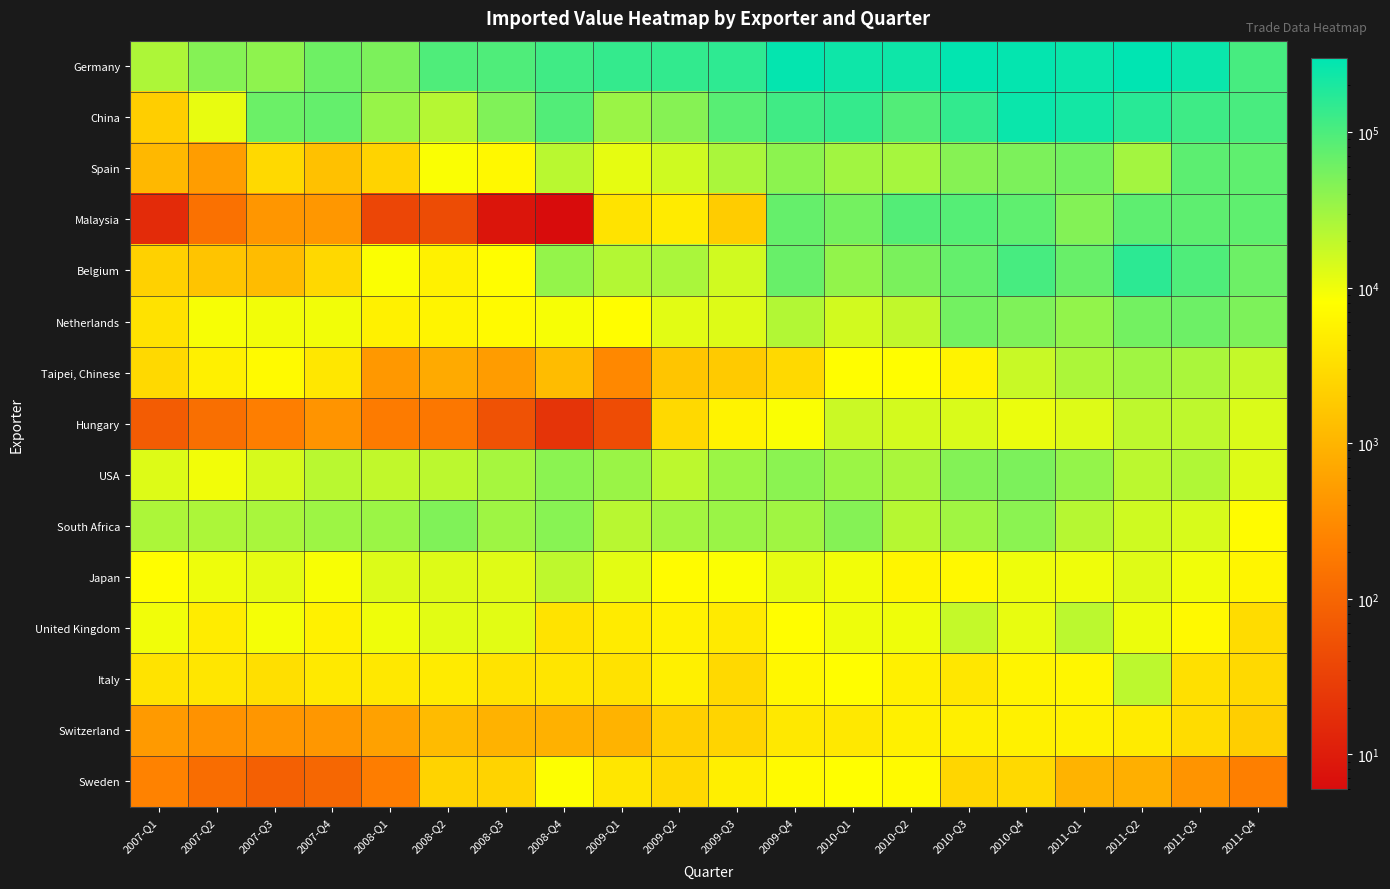

At 2007-Q1, list the series in order from smallest to largest.

Malaysia, Hungary, Sweden, Switzerland, Spain, China, Belgium, Taipei, Chinese, Netherlands, Italy, Japan, United Kingdom, USA, Germany, South Africa